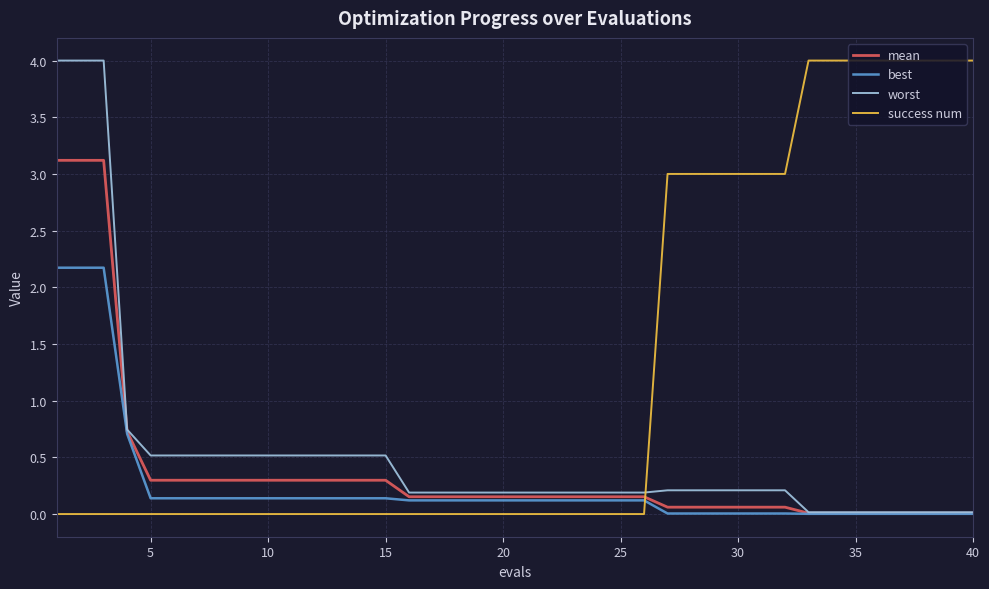

Which series has the largest total across all categories?

success num